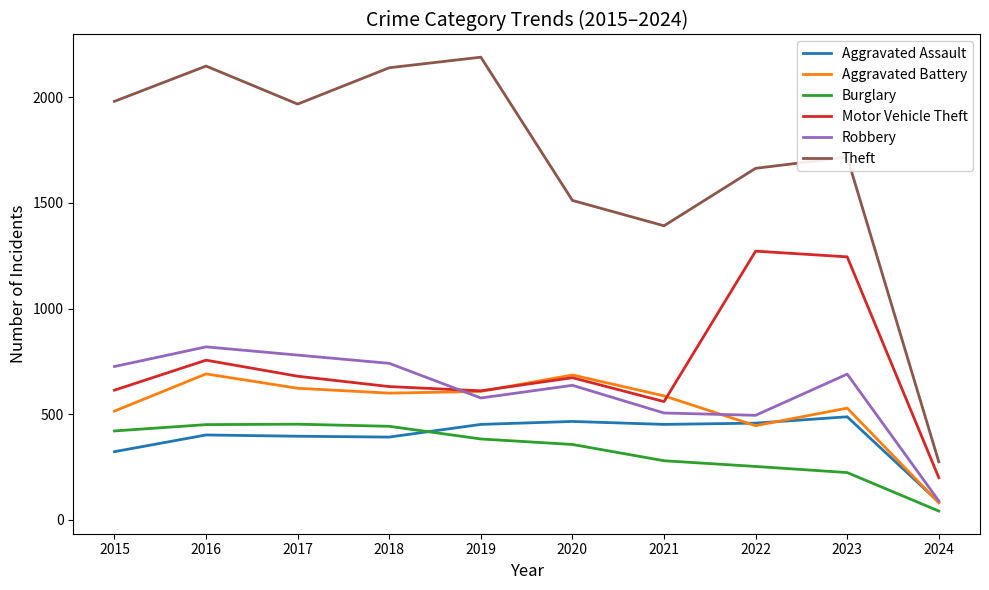

What is the sum of the Theft values at 2020 and 2024?

1787